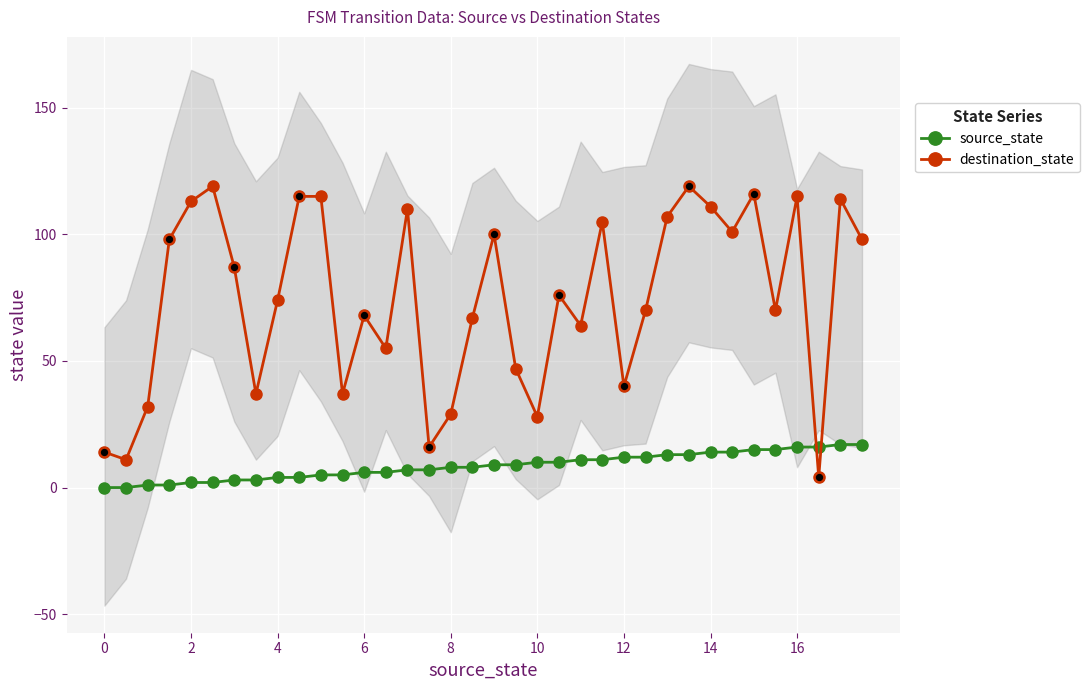

Which series reaches the maximum Y coordinate?

destination_state